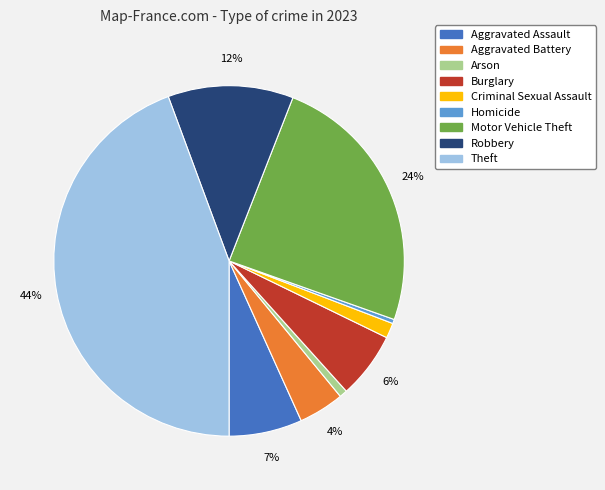

Which slice is the largest?

Theft